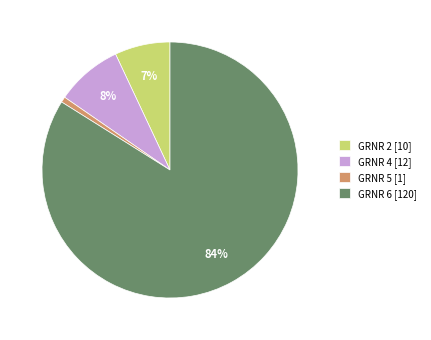

What is the largest slice in the pie chart?

GRNR 6 [120]